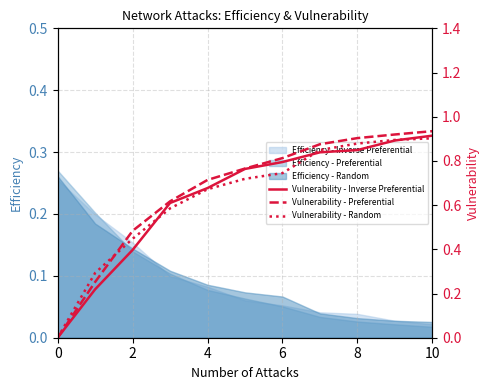

True or false: Efficiency - Random has a value of 0.1 at 0.

False